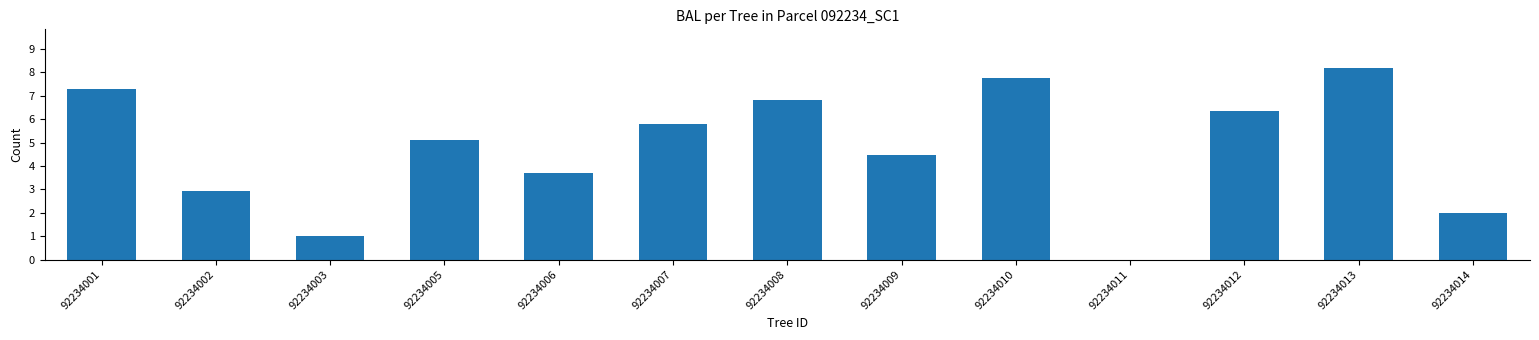

What is the sum of all values?

61.4